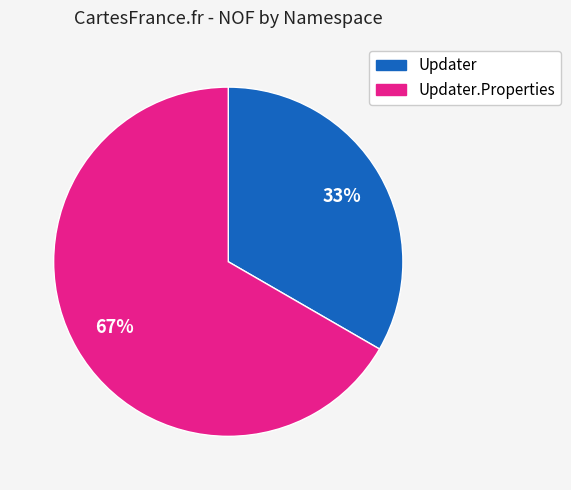

To the nearest percent, what is the average slice percentage?

50%